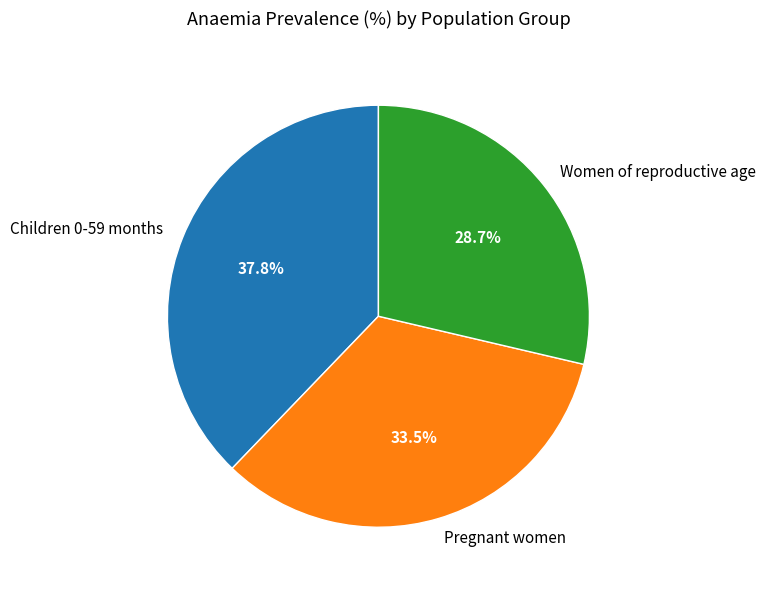

Between Women of reproductive age and Pregnant women, which is larger?

Pregnant women